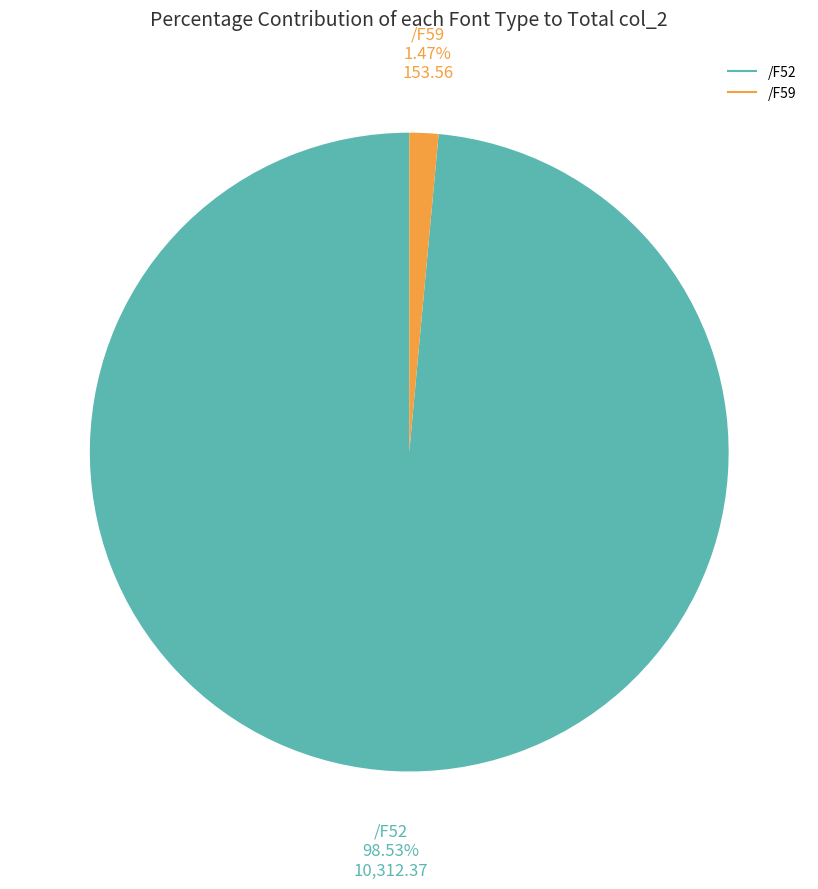

Does any single category account for the majority?

Yes